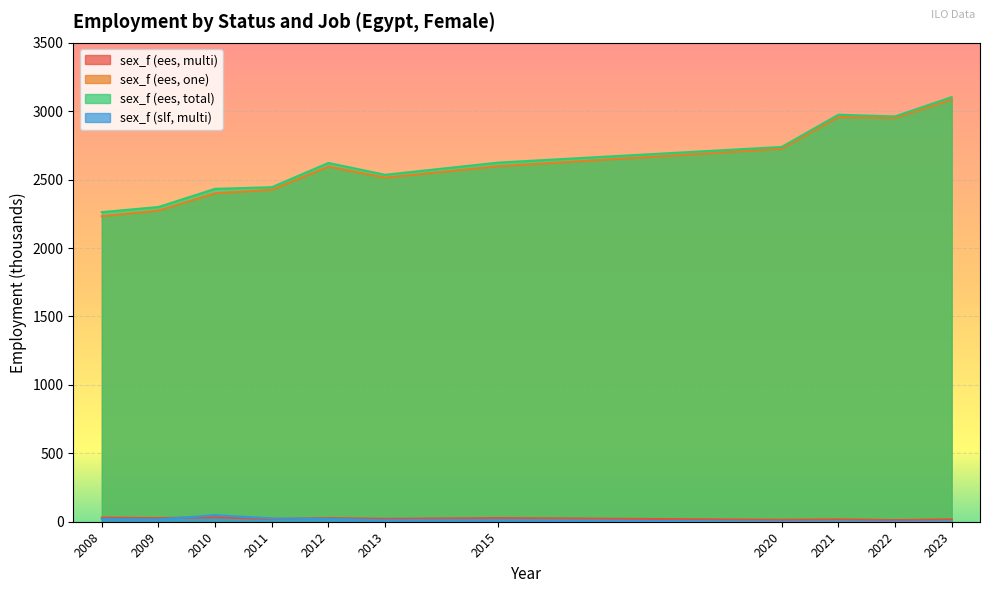

At which category is the sum across all series the highest?

2023